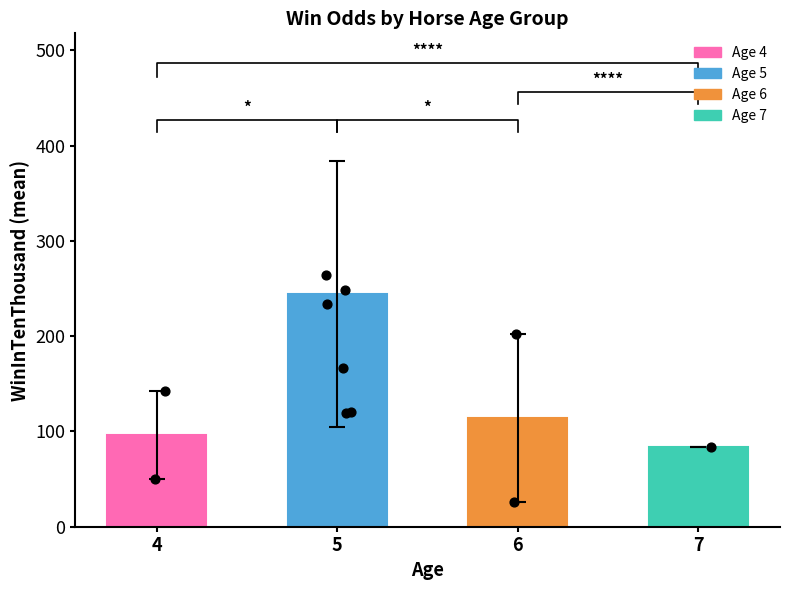

Between 7 and 6, which is larger?

6